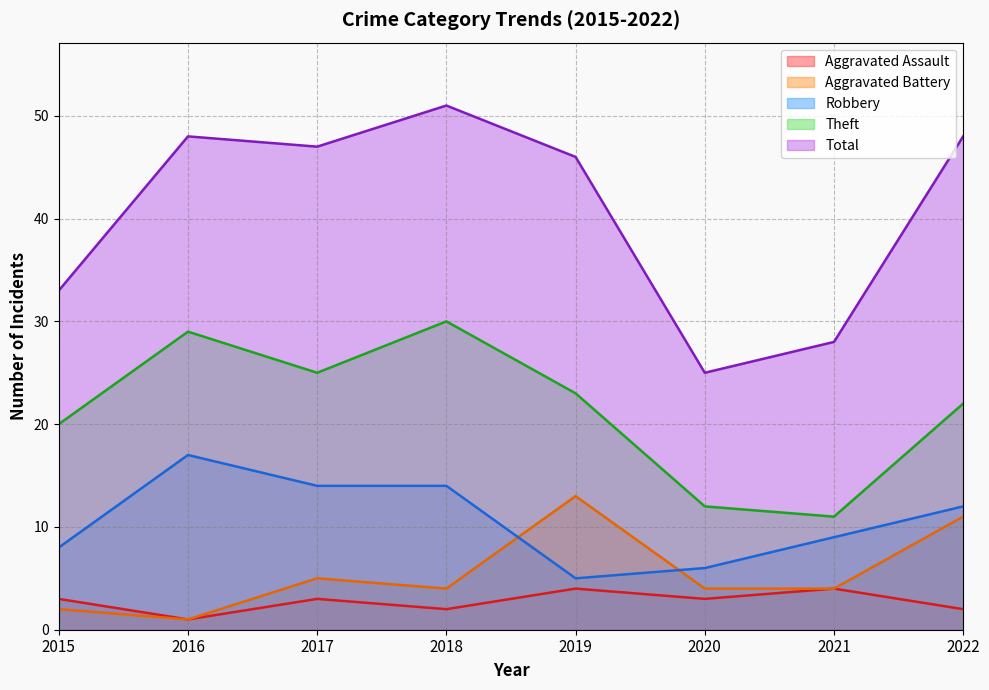

How many values in the Robbery series exceed 12?

3